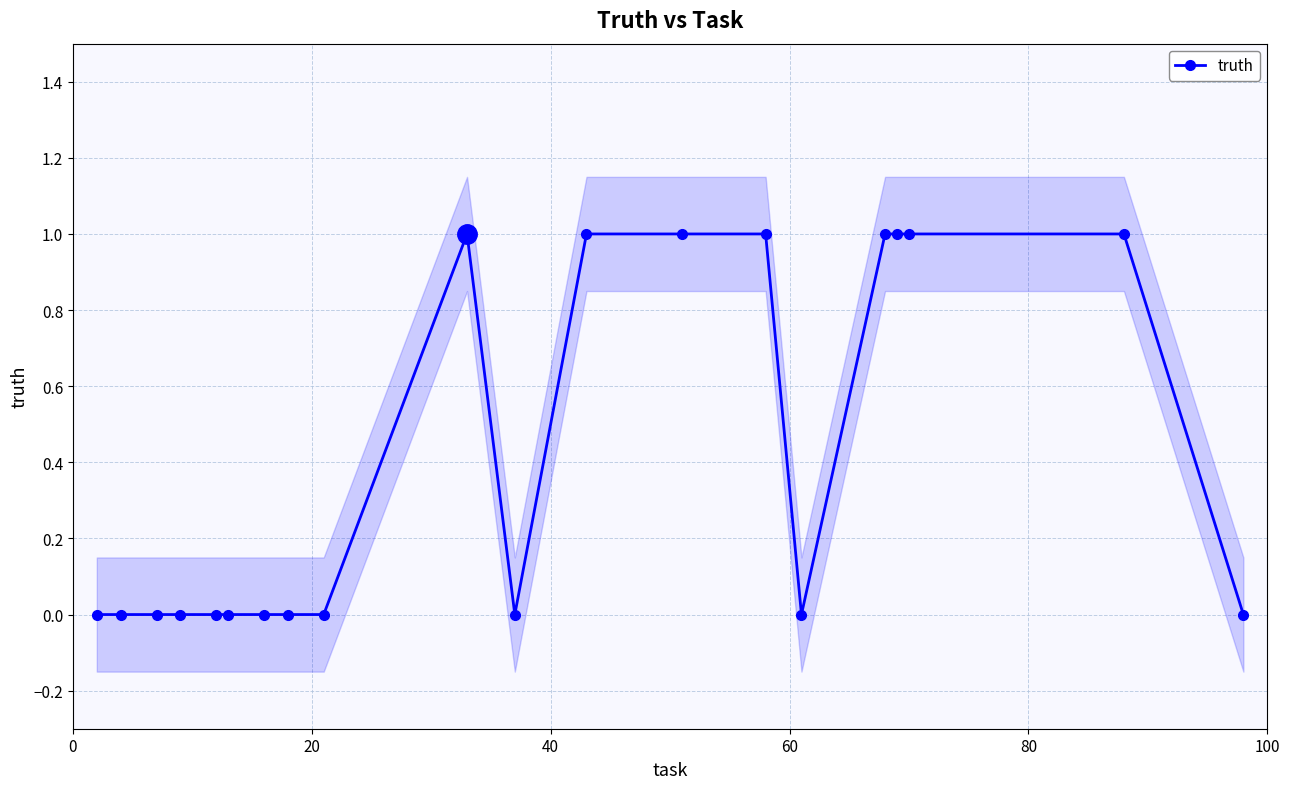

True or false: there are more than 2 points higher than both neighbors.

False